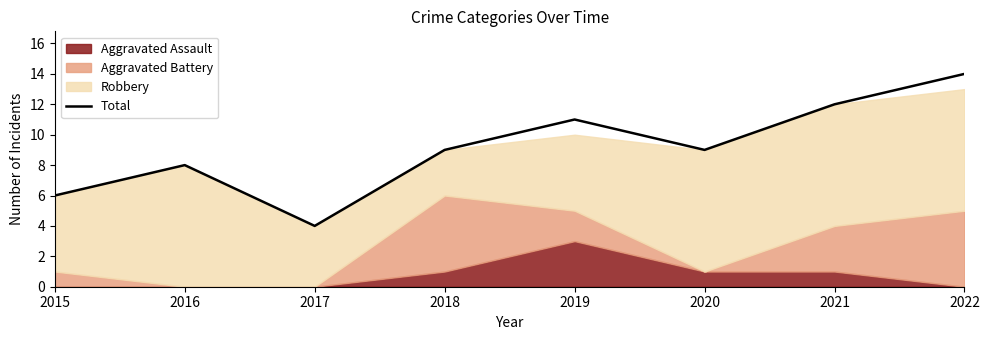

What is the change in value from 2018 to 2021?

+3